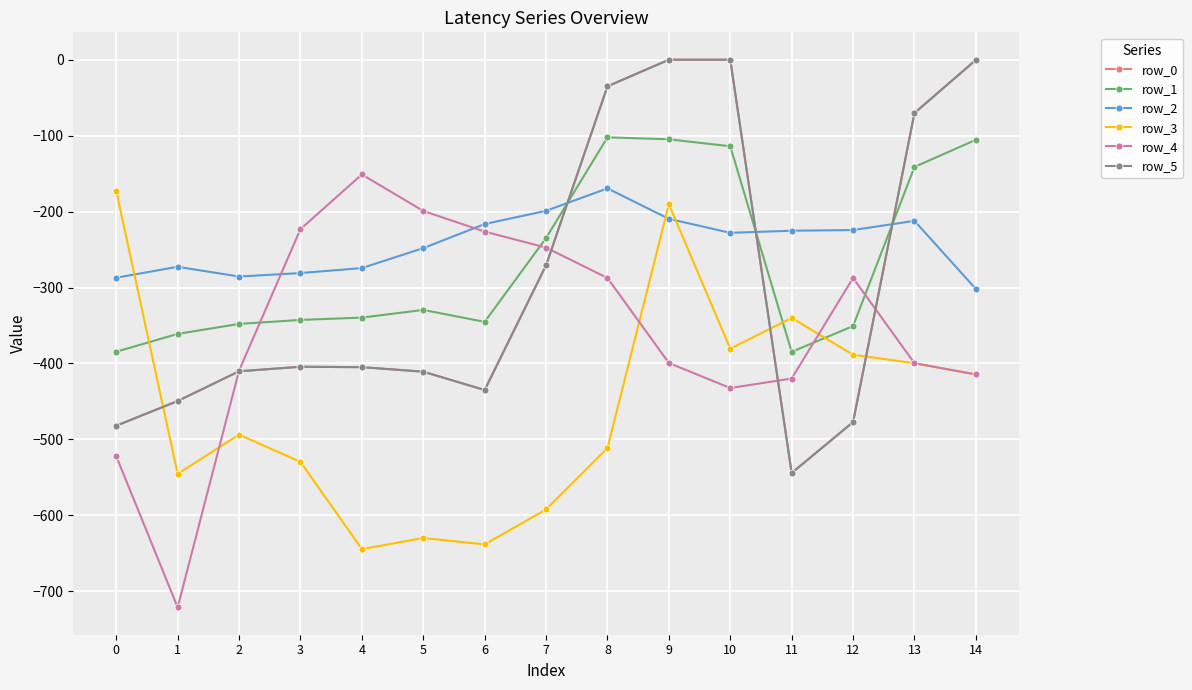

Does the chart have visible grid lines?

Yes